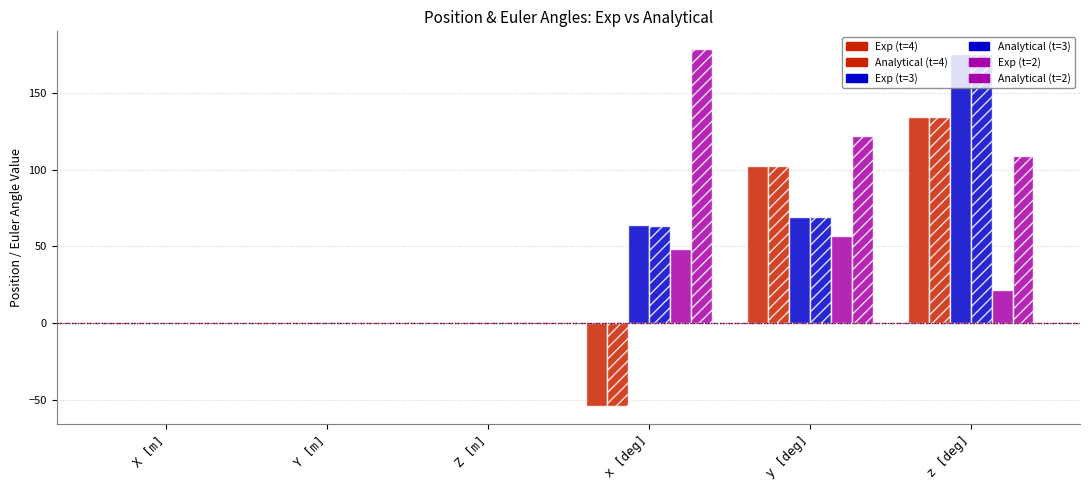

At which category is the sum across all series the highest?

z [deg]